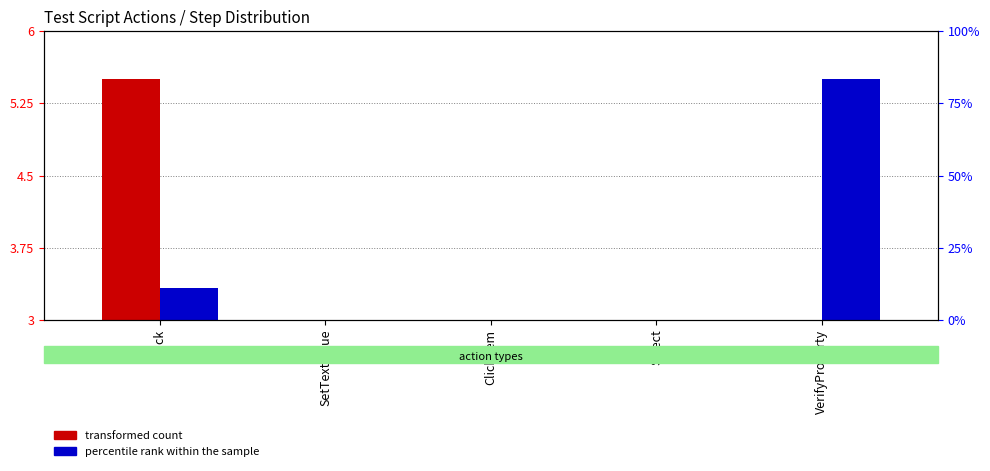

Which series has the largest total across all categories?

percentile rank within the sample